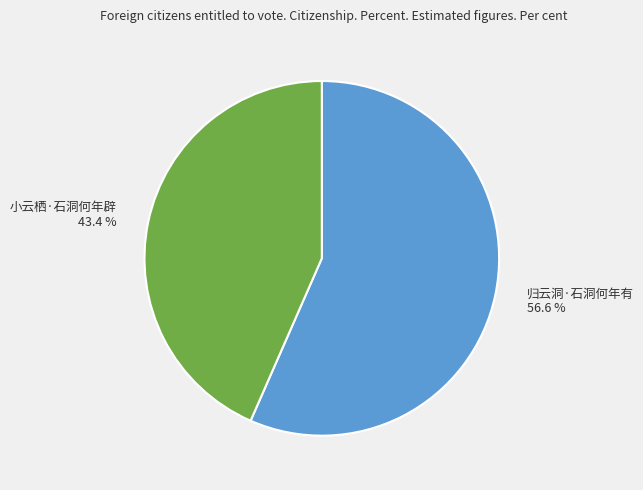

Which category has the smallest portion of the pie?

小云栖·石洞何年辟